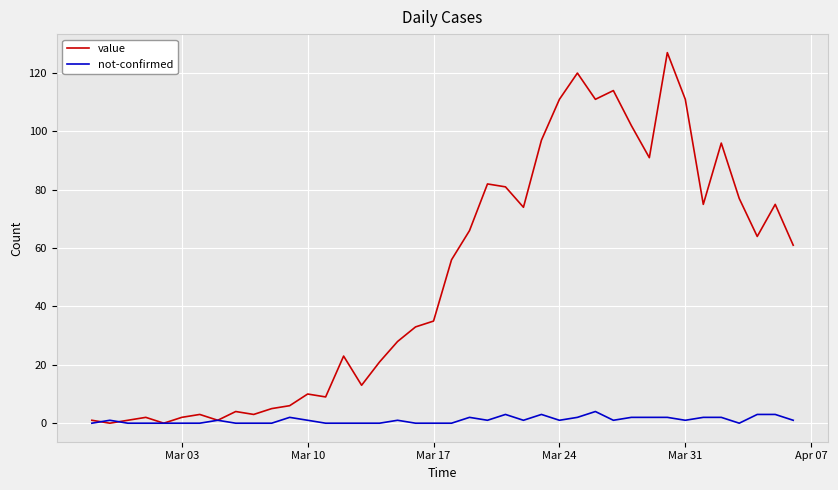

Which series has the largest range (max minus min)?

value